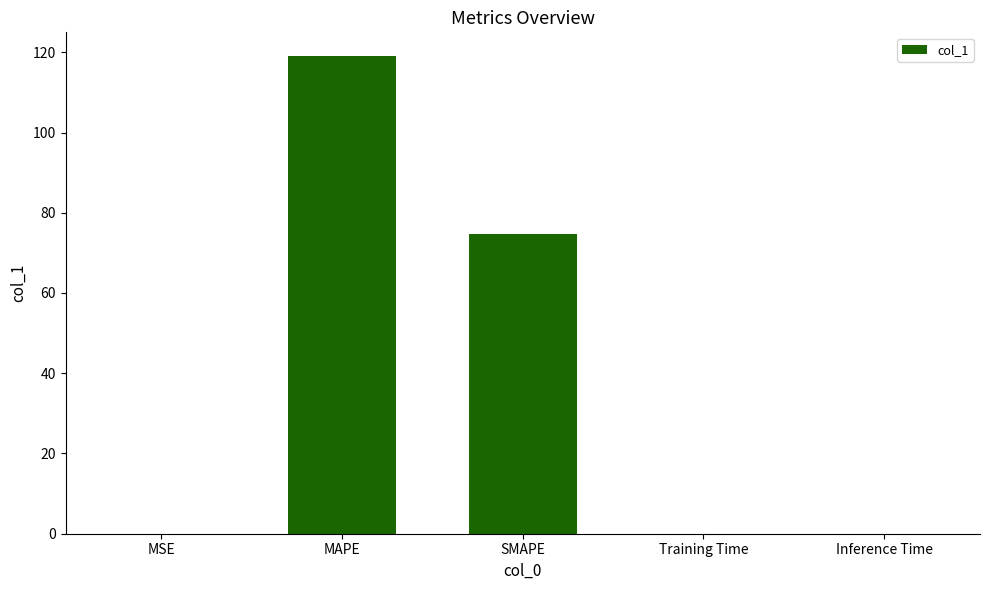

Approximately how many times larger is the value at SMAPE compared to MAPE?

0.6